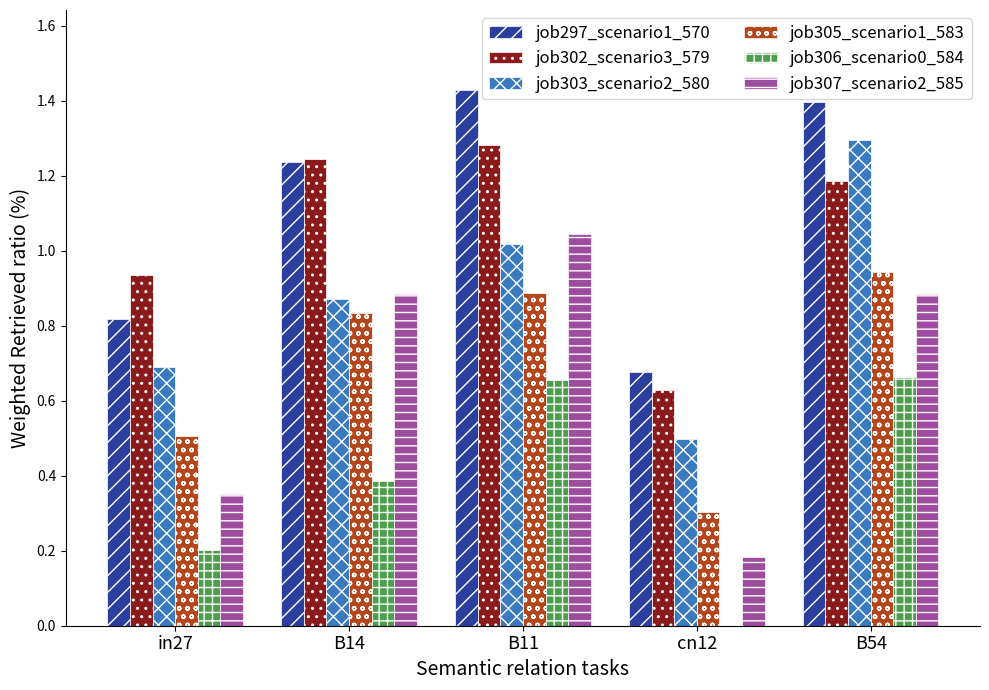

Which category has the highest value in the job305_scenario1_583 series?

B54